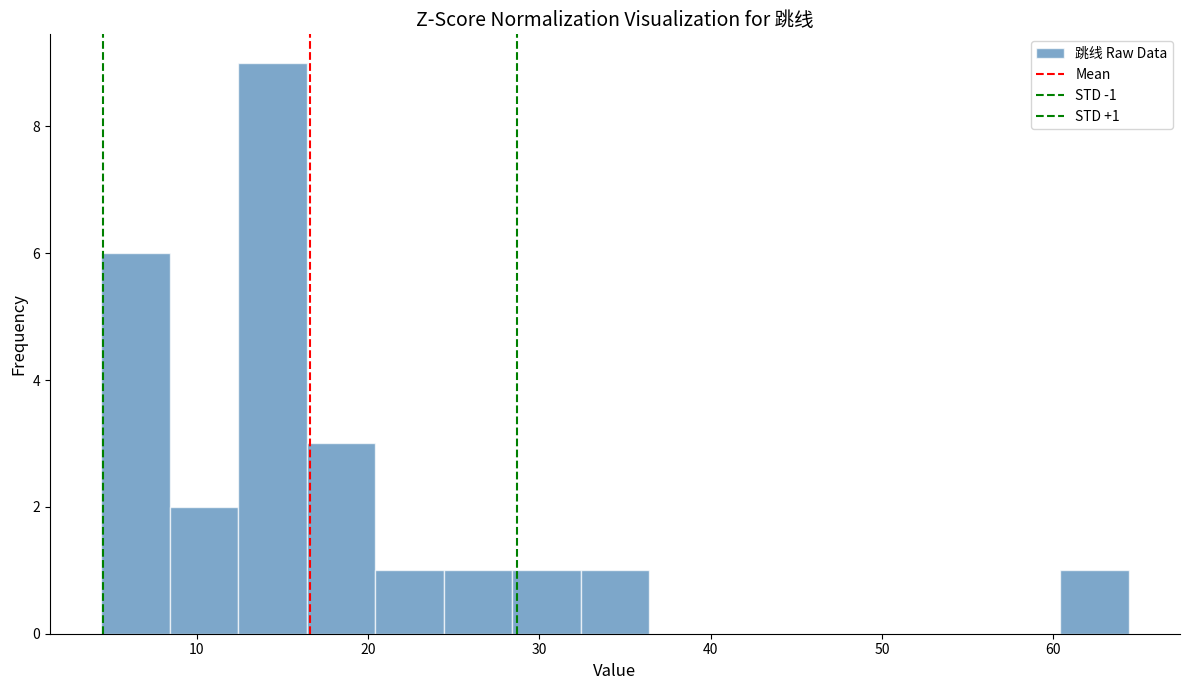

Read against the x-axis, roughly where is the centre of the tallest bar?

14